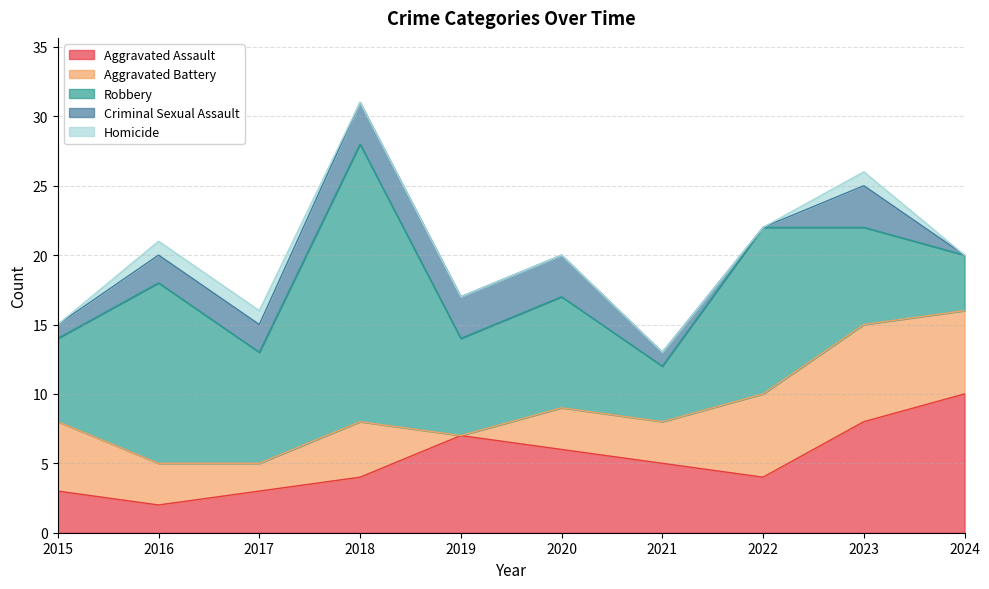

How many lines are shown in the chart?

5